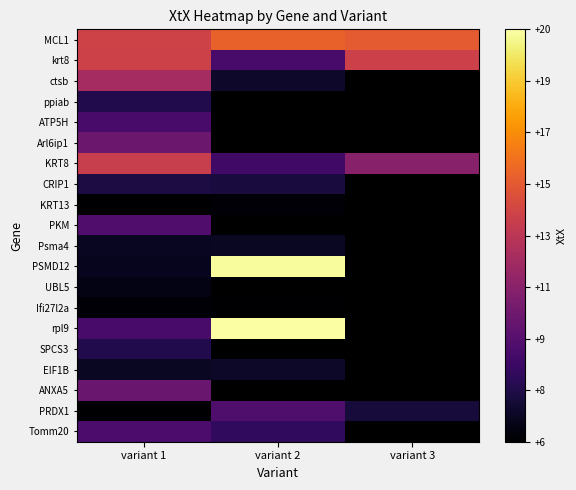

What is the maximum value shown in the chart?

20.4